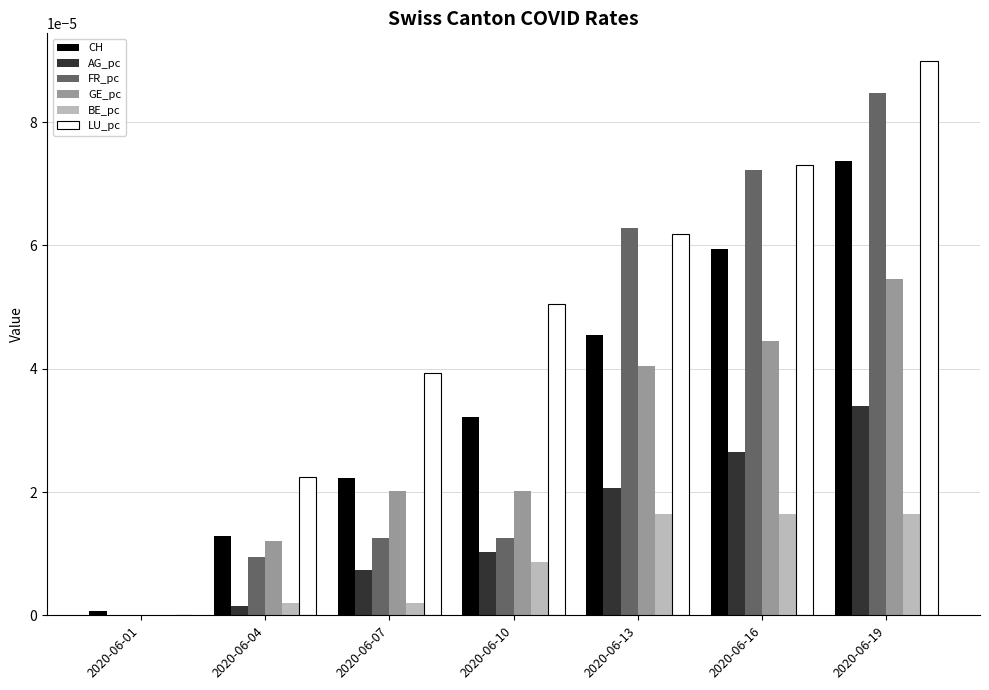

Is the value of LU_pc at 2020-06-07 greater than the value of FR_pc at 2020-06-13?

No